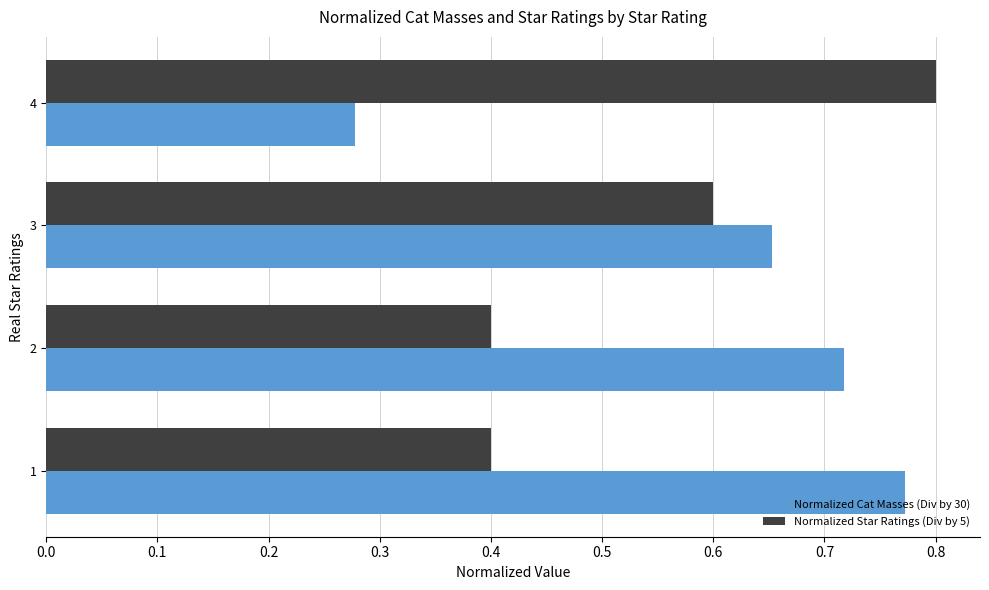

At how many categories does at least one series exceed 0?

4